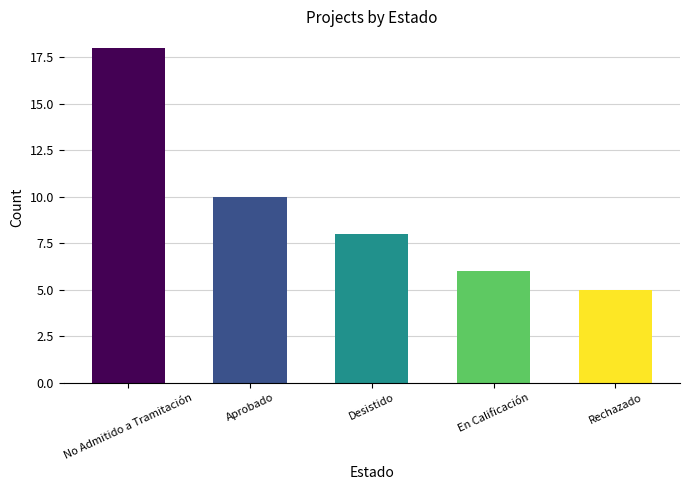

What is the label of the 2nd bar from the right?

En Calificación